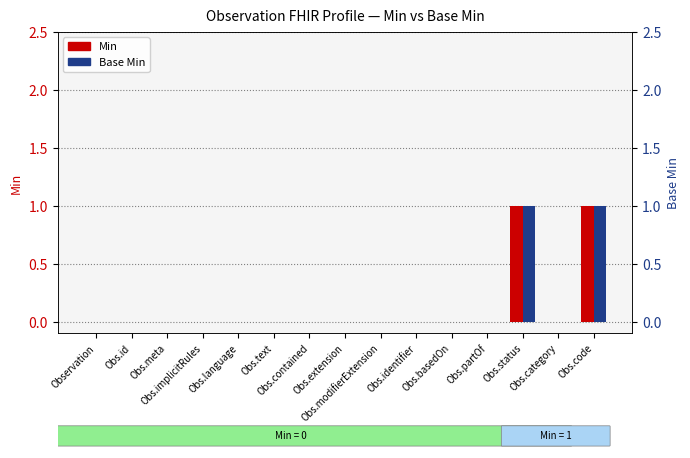

How many Min values are between 0 and 1?

15